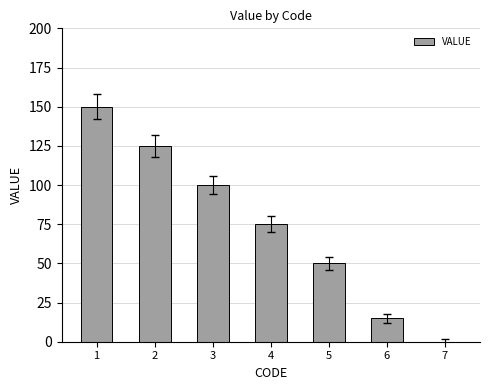

The chart shows a value of 15 at 6. True or false?

True